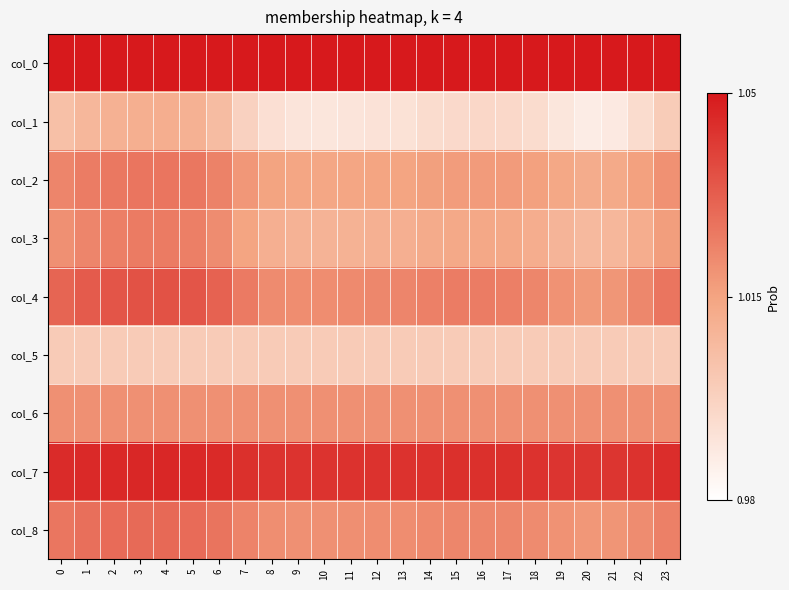

What is the difference between the highest and lowest values at 7?

0.1